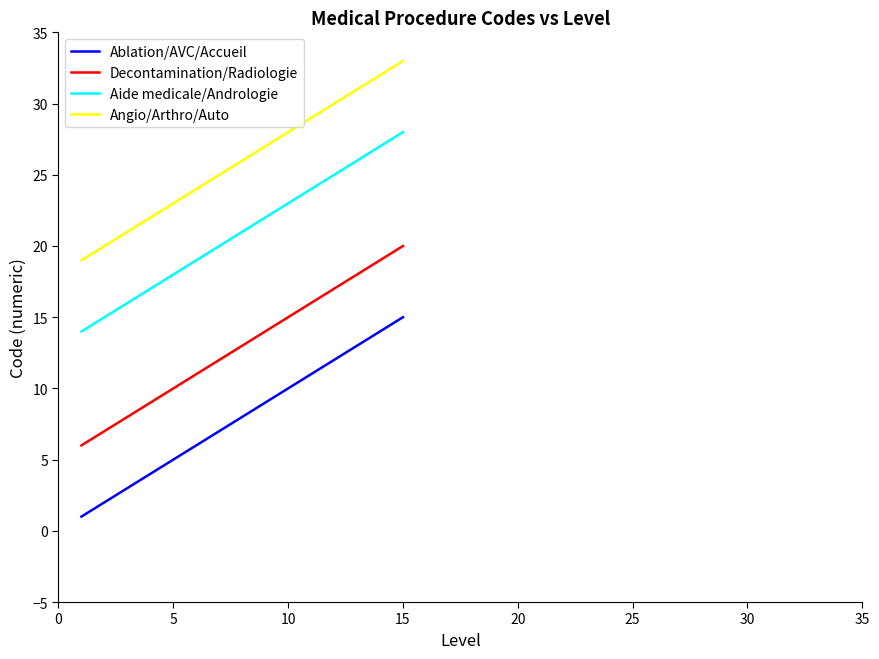

Which series has the largest total across all categories?

Angio/Arthro/Auto